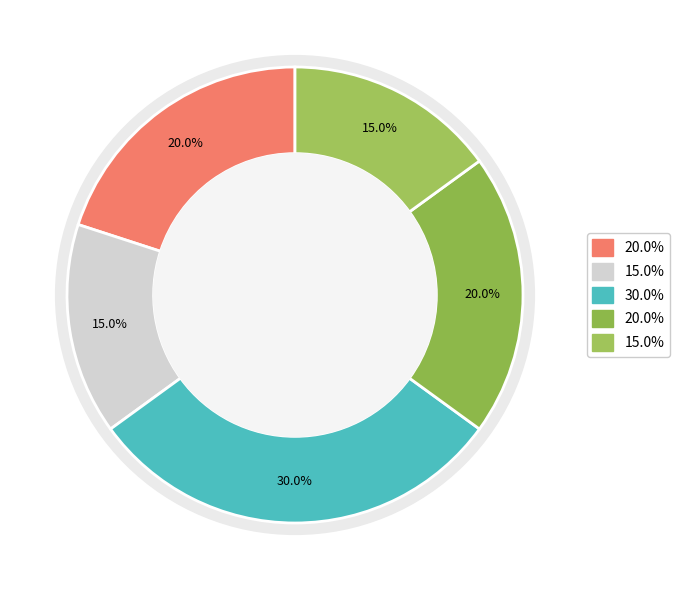

How many segments does this pie chart have?

5